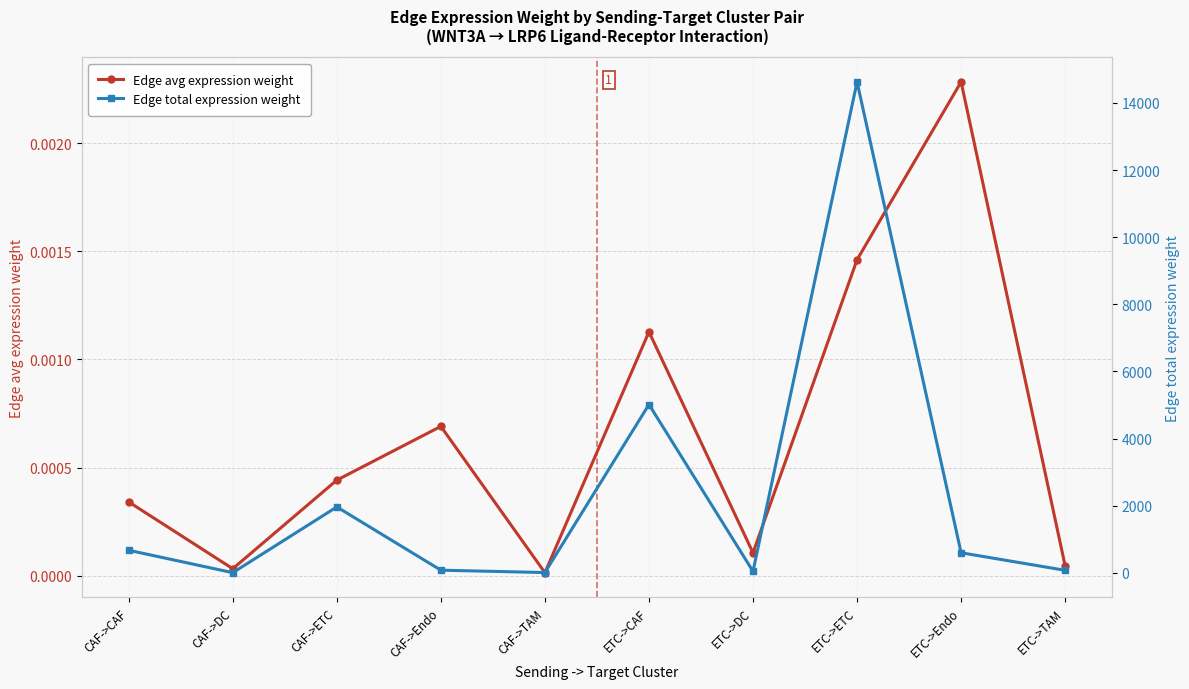

What is the average value of the Edge total expression weight series?

2310.1